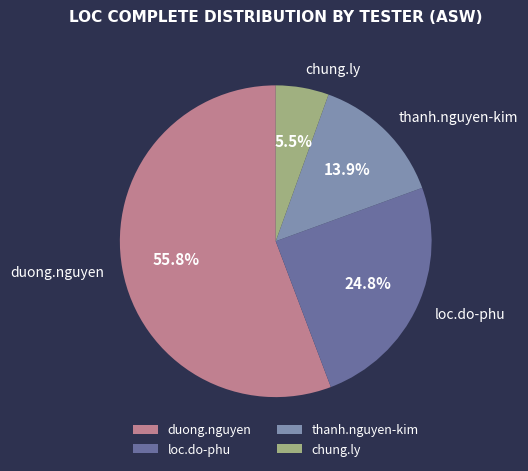

The thanh.nguyen-kim slice represents 1% of the pie. True or false?

False